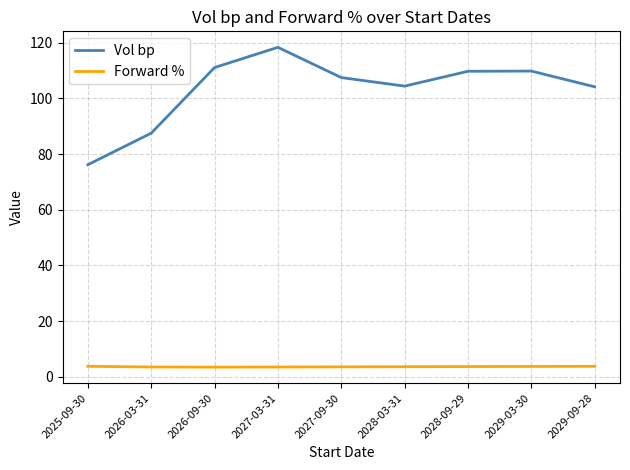

The value of Vol bp at 2026-03-31 is 133.7. True or false?

False